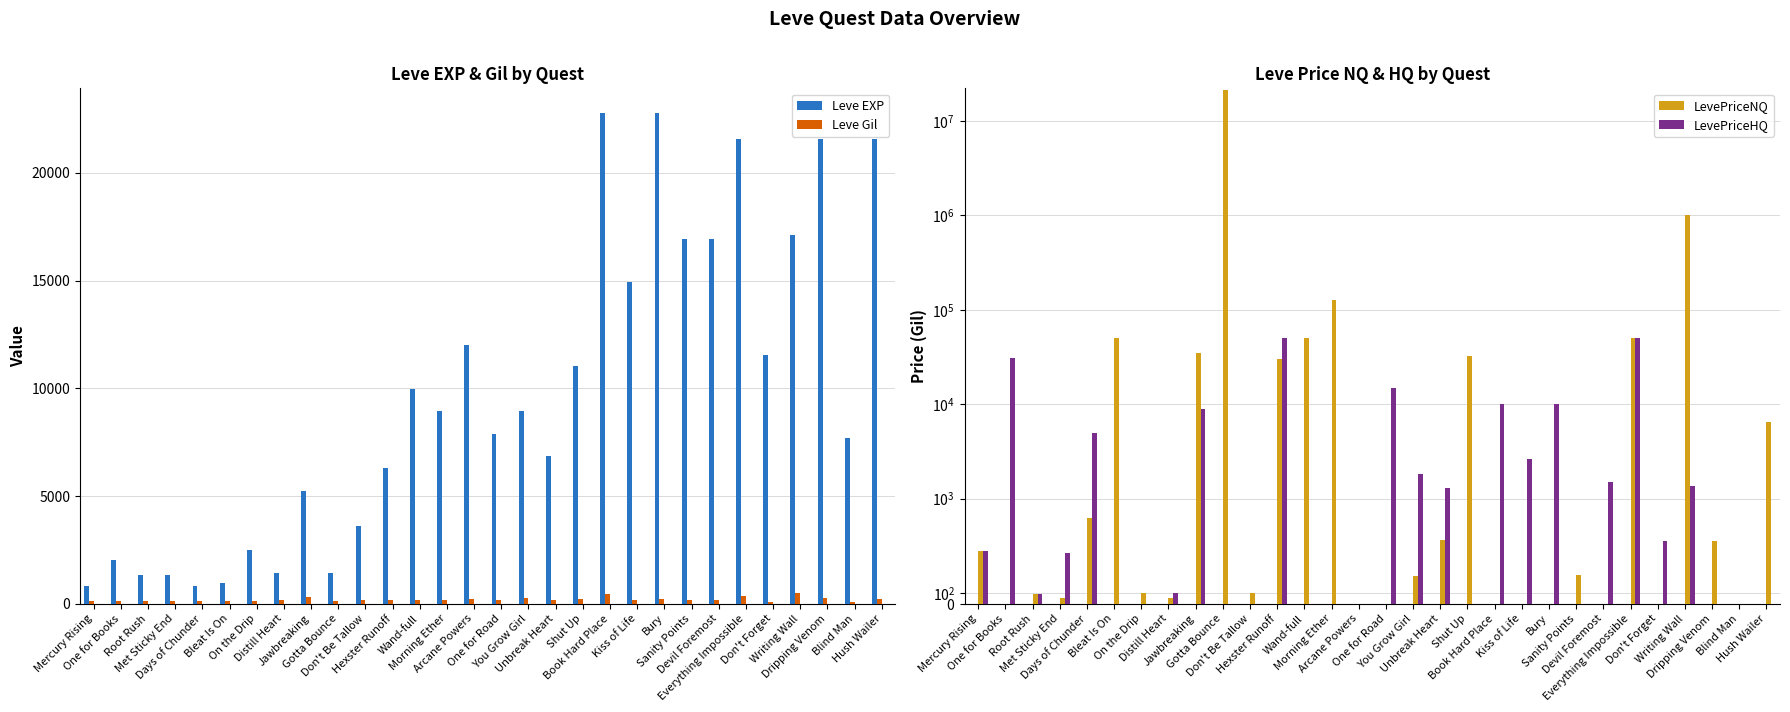

Count the number of categories in the chart.

30